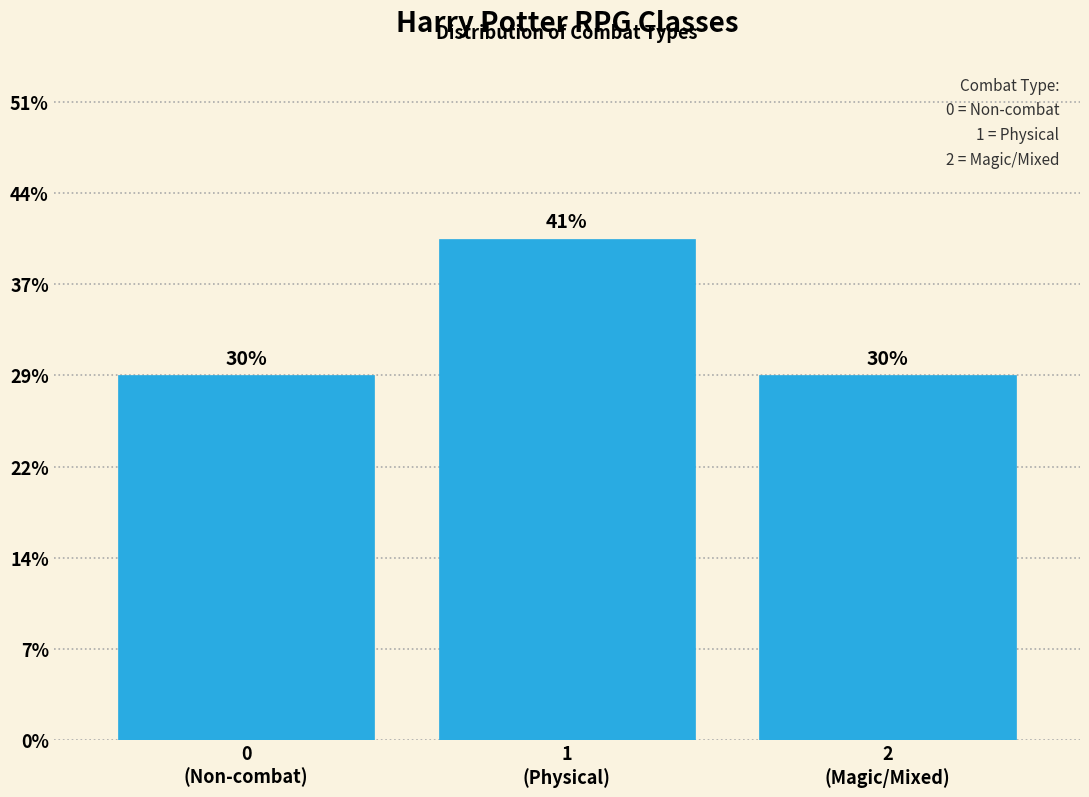

Does the chart contain any negative values?

No